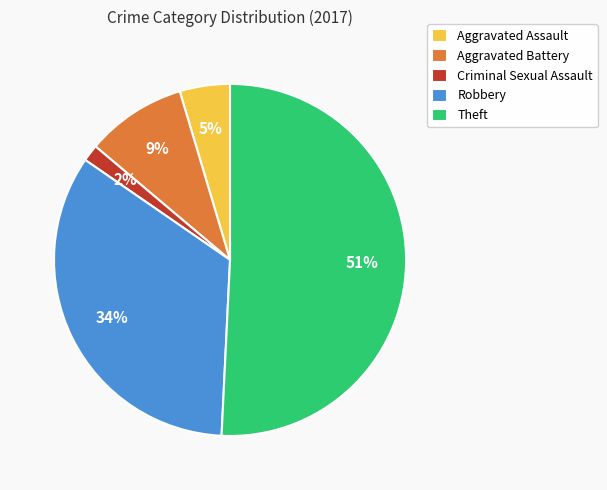

Does Theft account for over 50% of the chart?

Yes